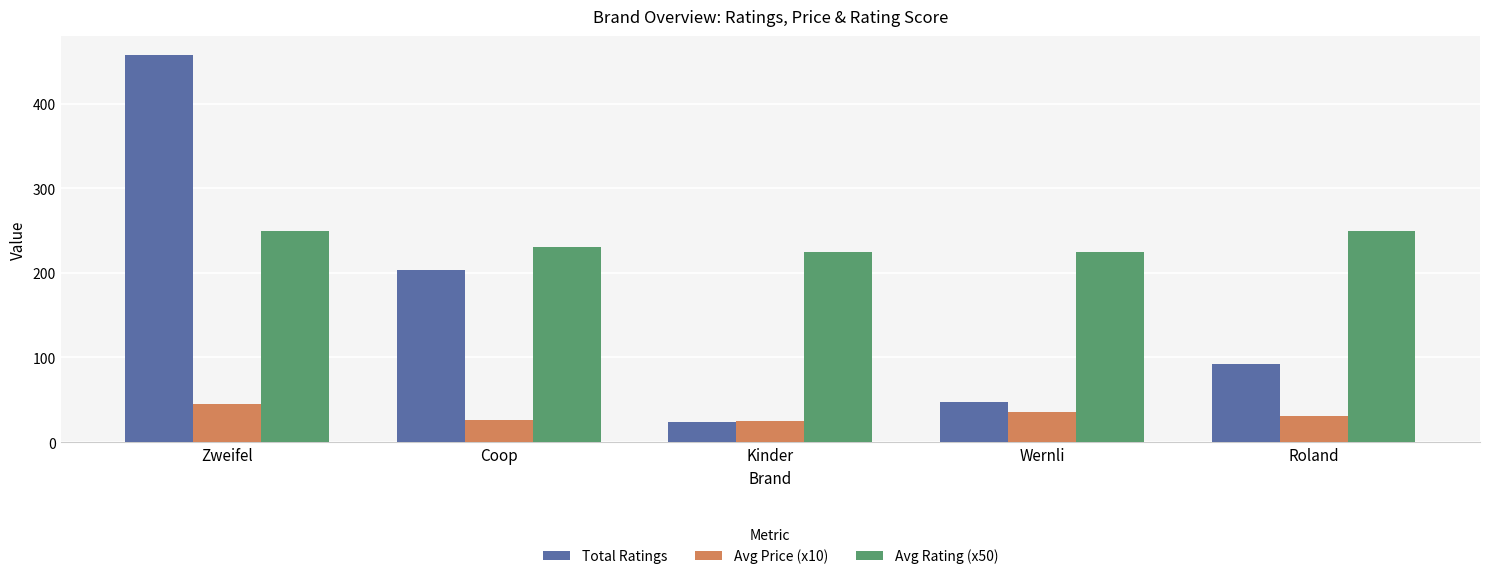

What is the difference between the second highest and second lowest values in the Avg Rating (x50) series?

25.0